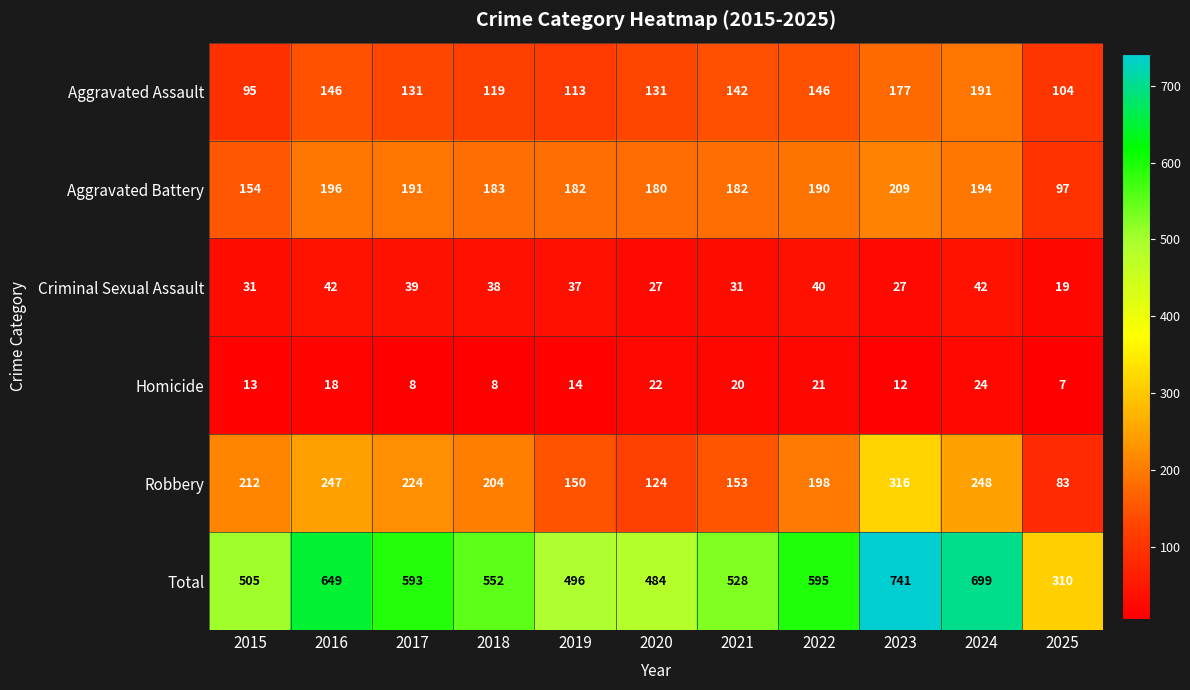

List the series in order of their peak value, highest first.

Total, Robbery, Aggravated Battery, Aggravated Assault, Criminal Sexual Assault, Homicide